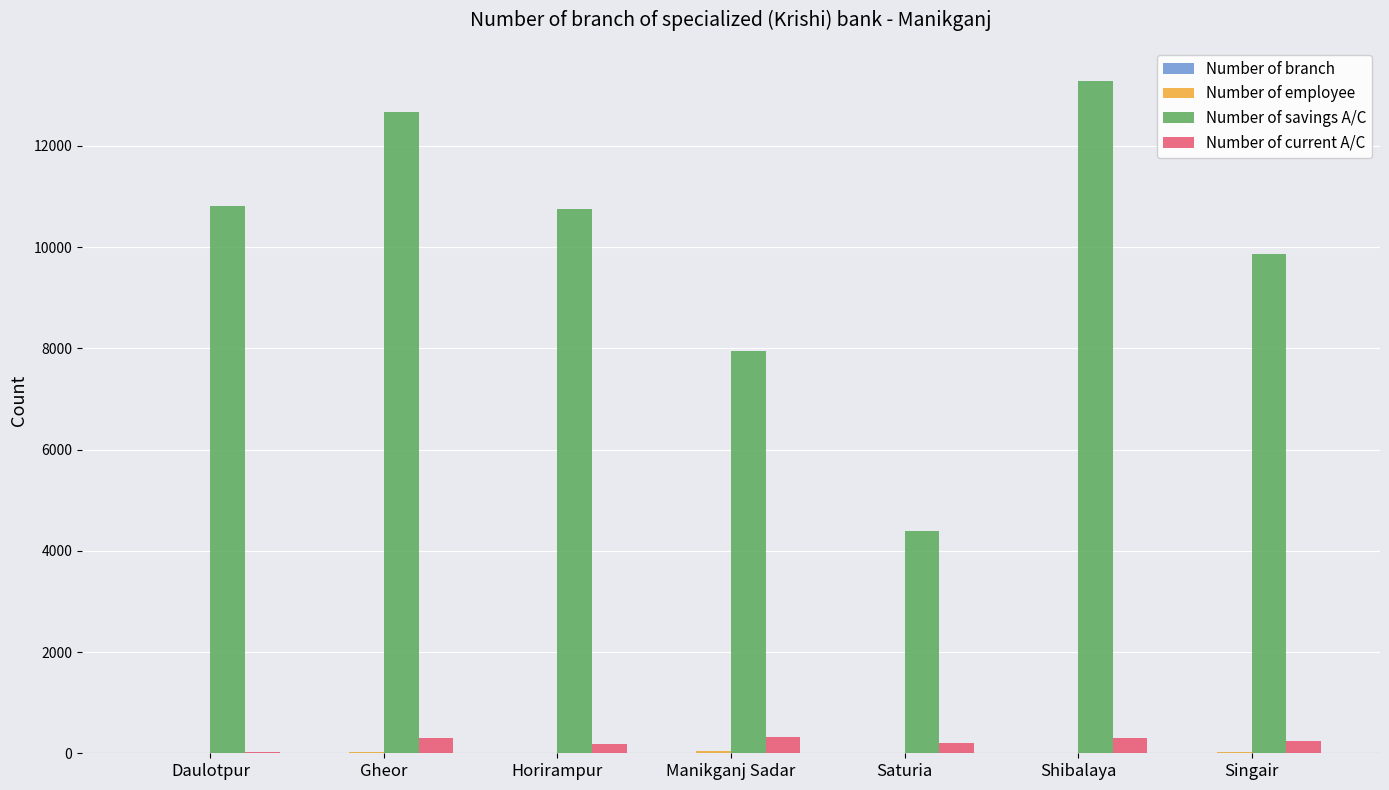

How many series are shown in this chart?

4